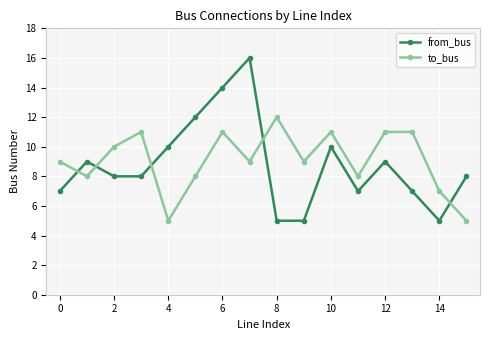

True or false: to_bus and from_bus intersect in this chart.

True